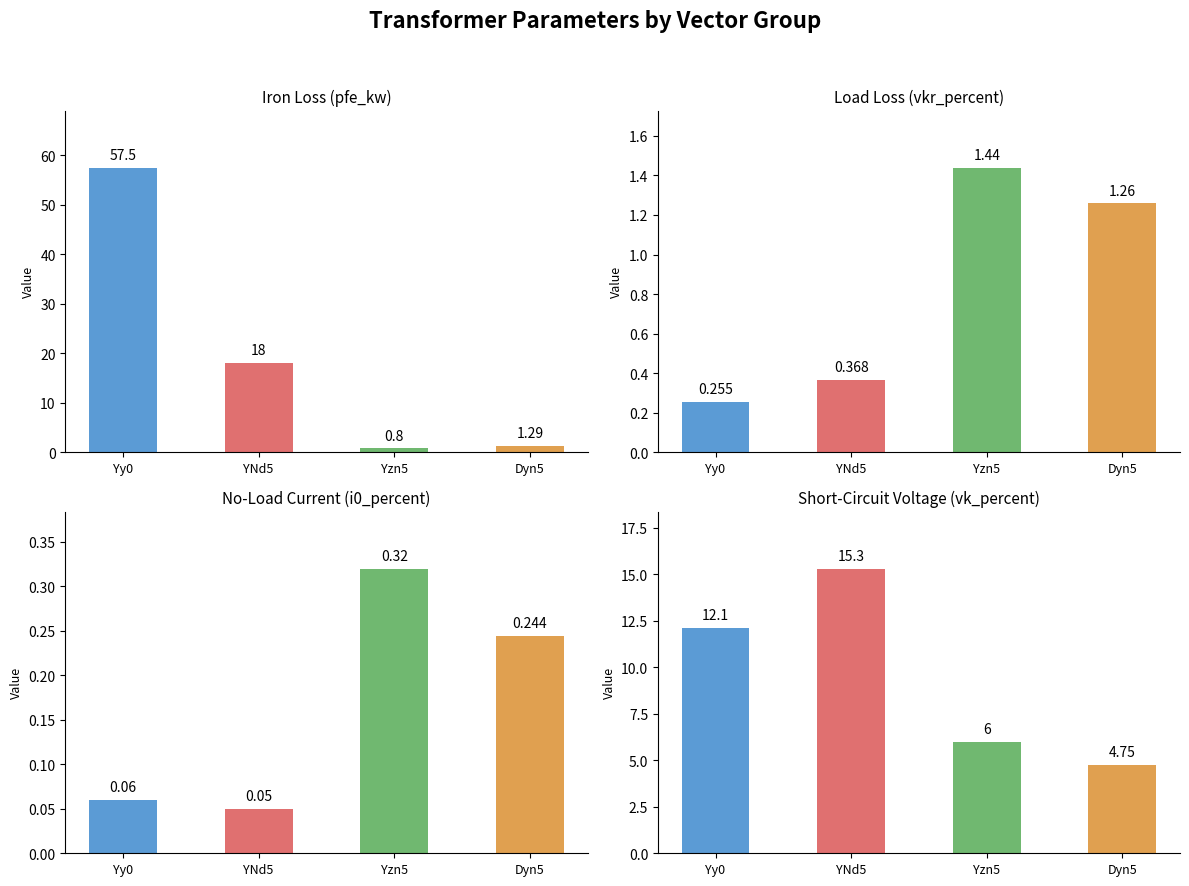

At how many categories does at least one series exceed 39?

1